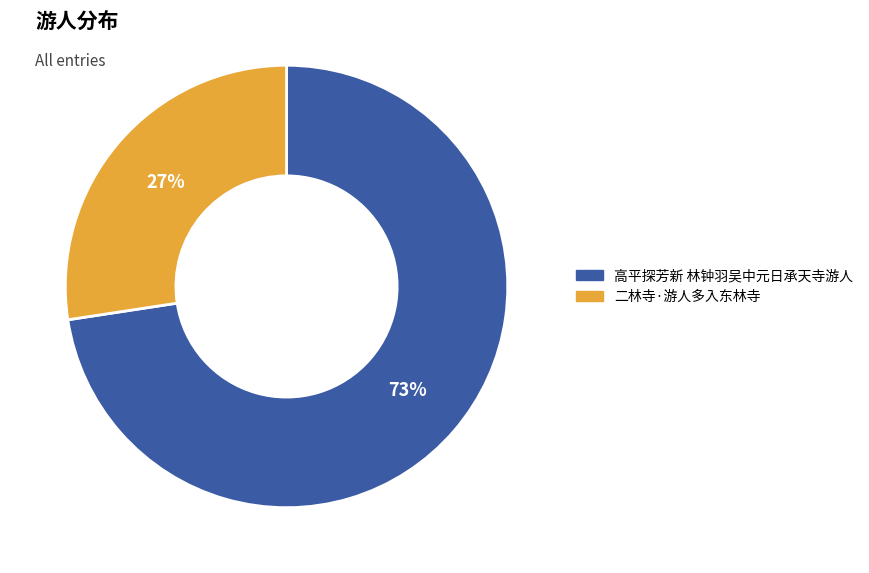

What is the ratio of the value at 二林寺·游人多入东林寺 to the value at 高平探芳新 林钟羽吴中元日承天寺游人?

0.4